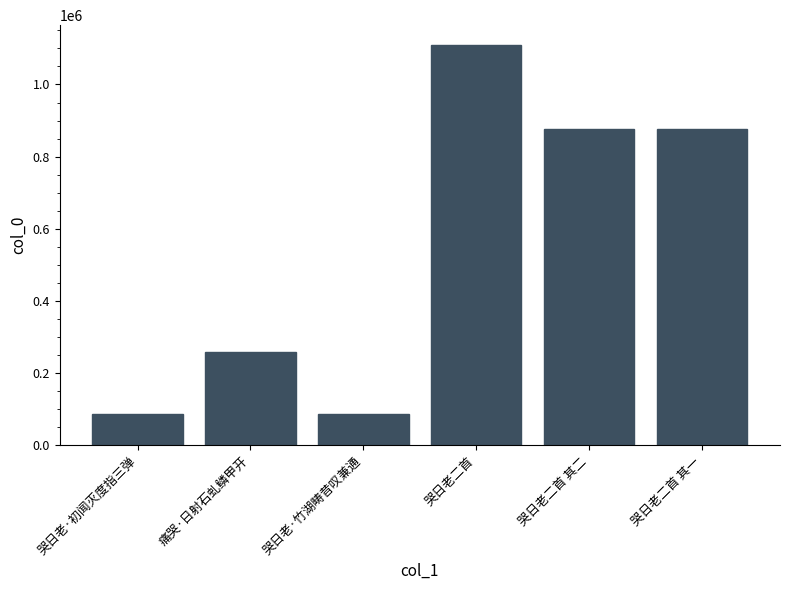

What is the label of the 1st bar from the left?

哭日老·初闻灭度指三弹